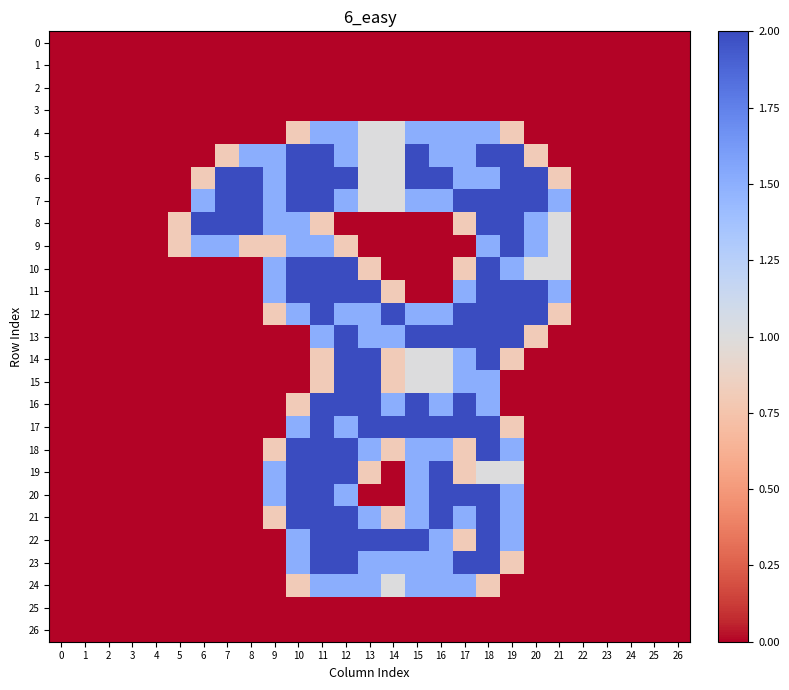

List the series in order of their peak value, highest first.

5, 6, 7, 8, 9, 10, 11, 12, 13, 14, 15, 16, 17, 18, 19, 20, 21, 22, 23, 4, 24, 0, 1, 2, 3, 25, 26